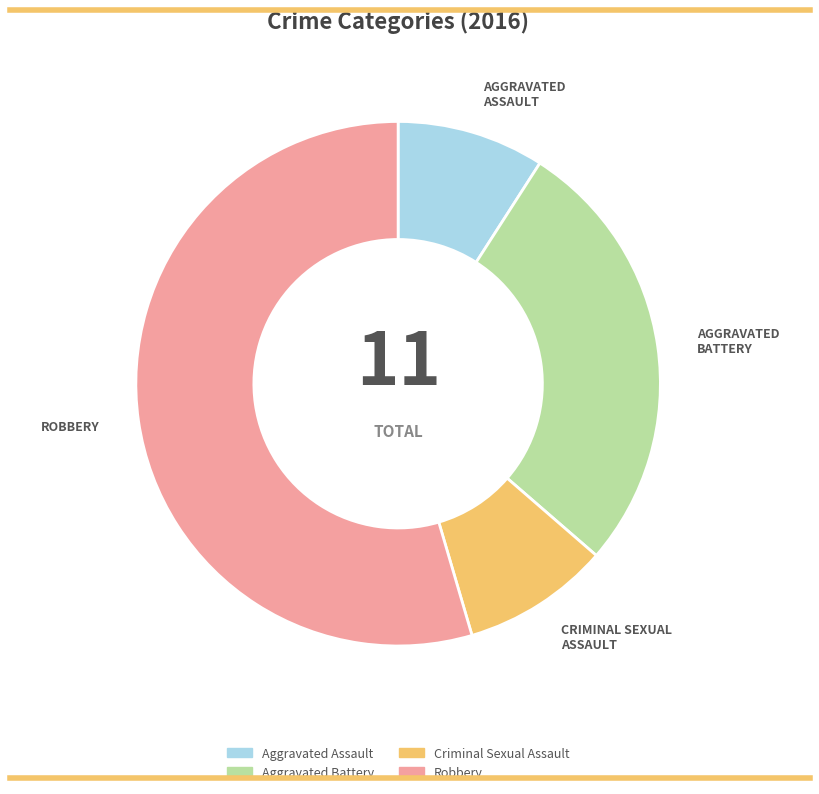

Is the sum of ROBBERY and CRIMINAL SEXUAL ASSAULT greater than half?

Yes